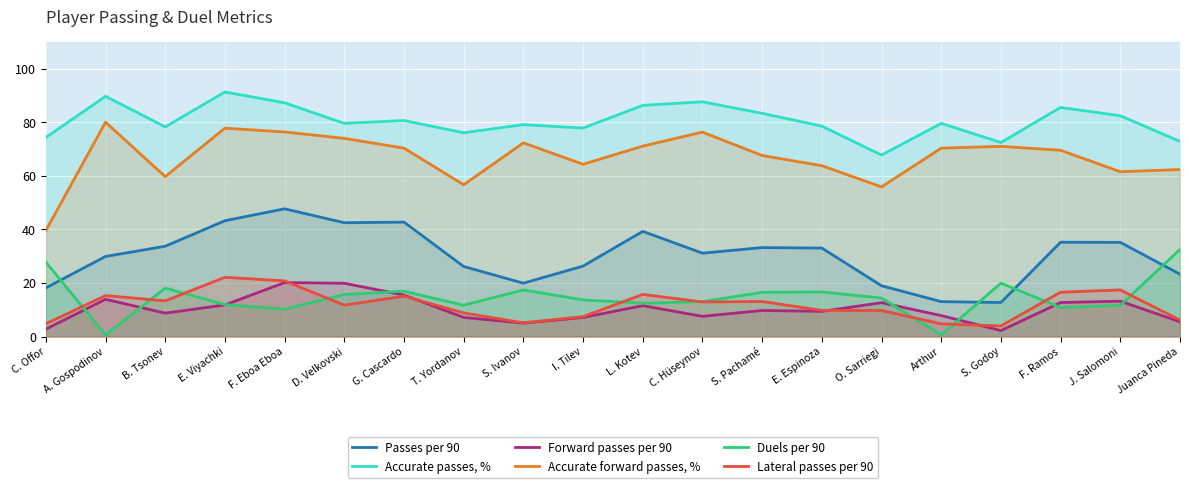

True or false: Duels per 90 has more than 0 points higher than both neighbors.

True